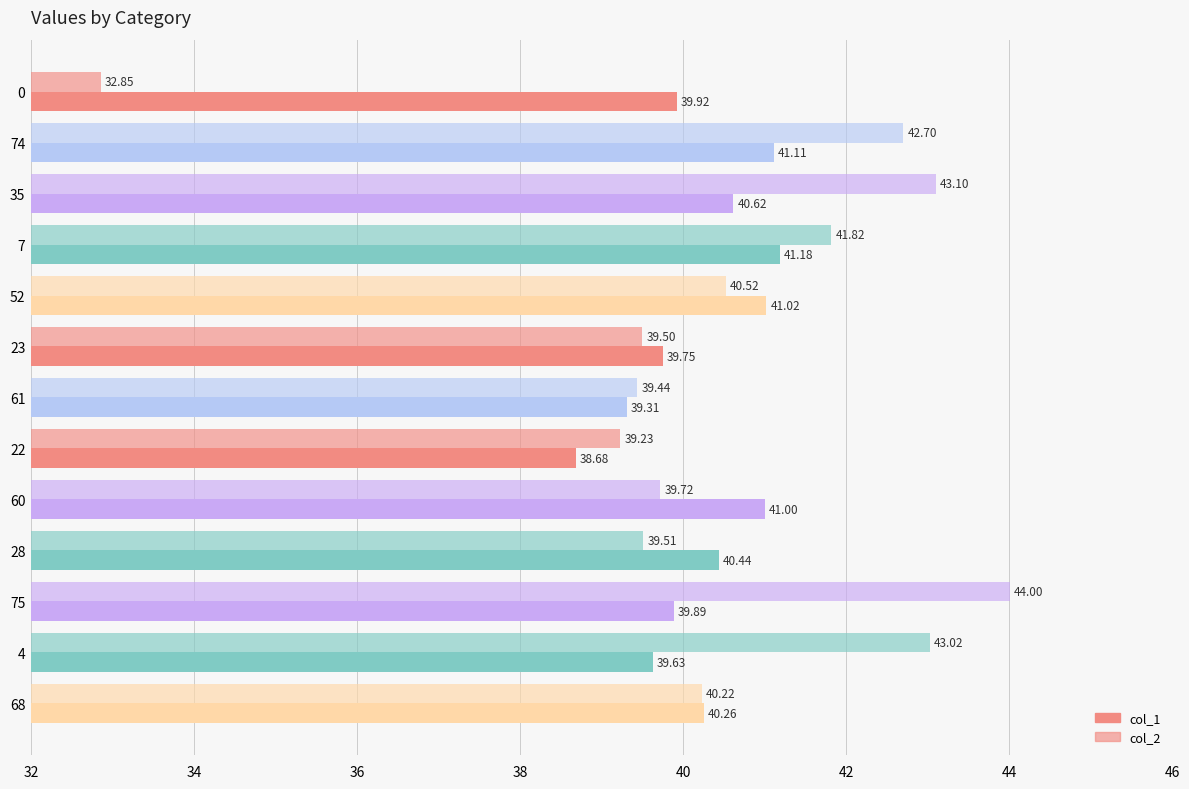

How many data points in col_1 are less than 40?

6